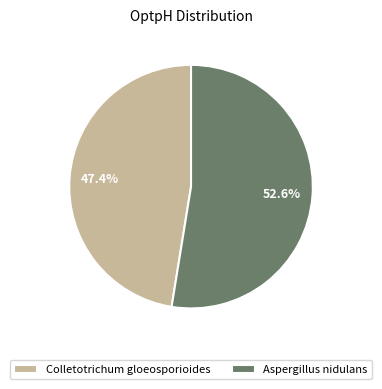

The Colletotrichum gloeosporioides slice represents 37% of the pie. True or false?

False